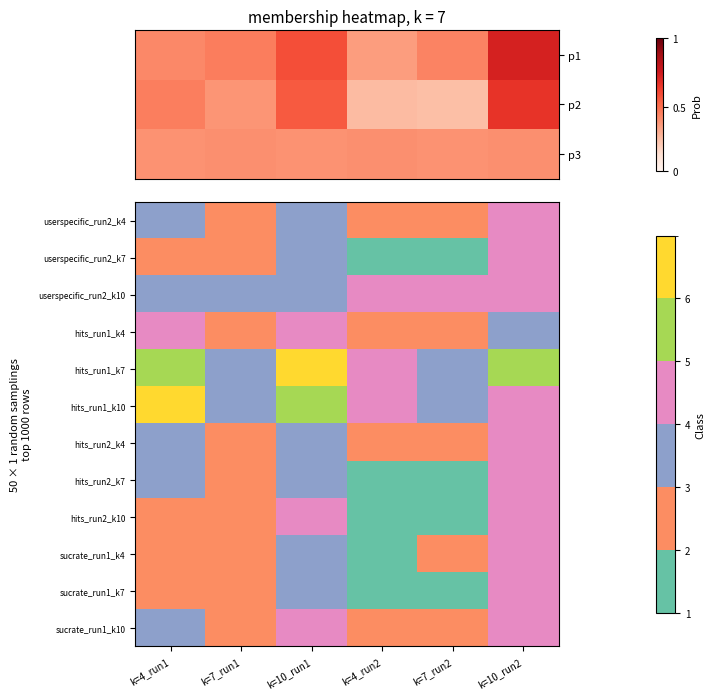

At which label is sucrate_run1_k7 closest to 0?

k=7_run2